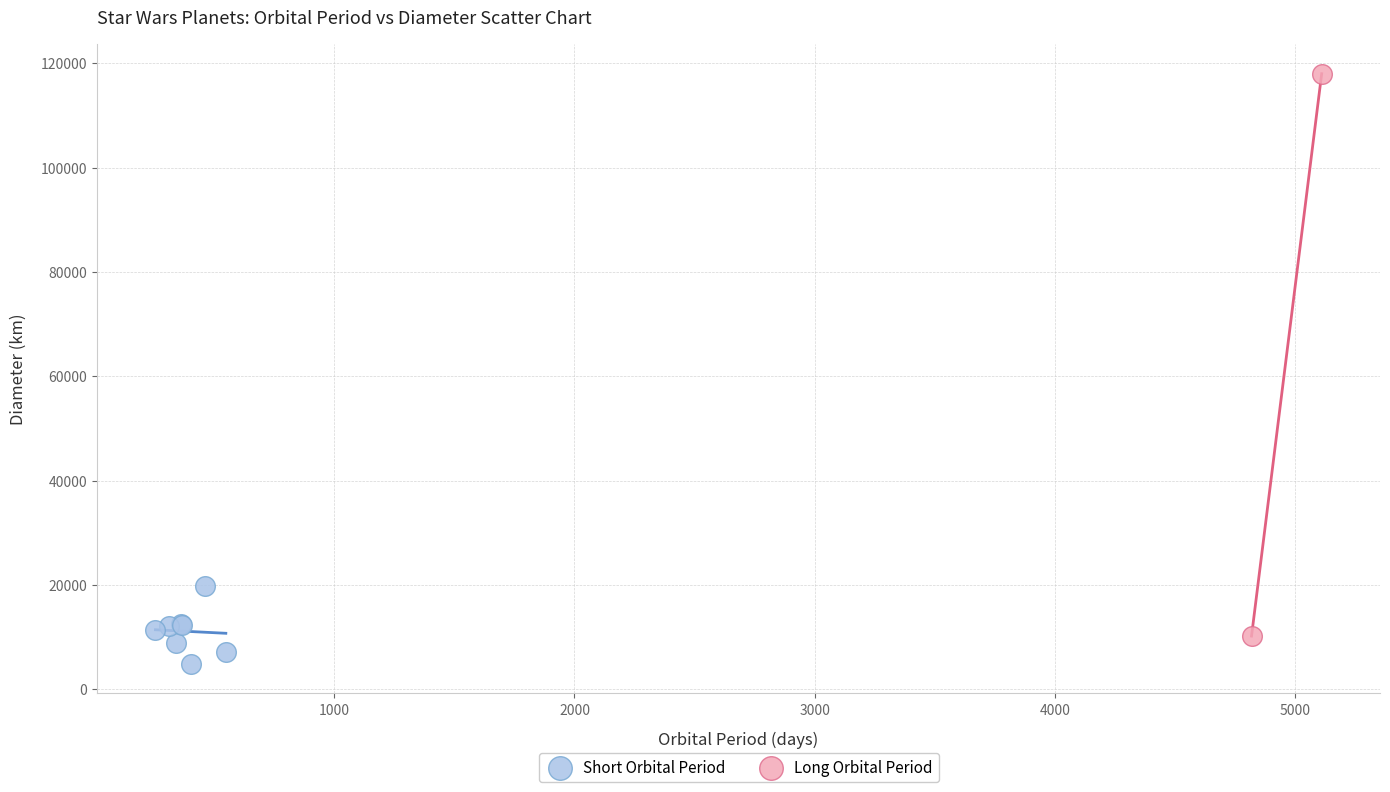

Which series has the widest spread of Y values?

Long Orbital Period